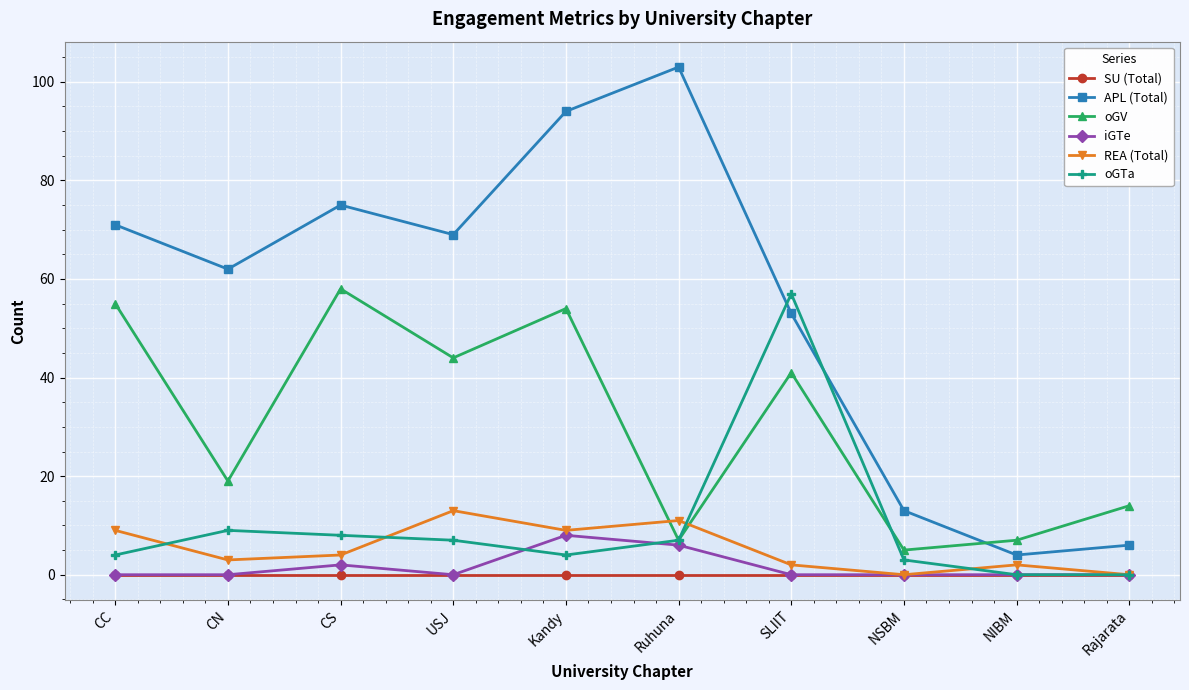

Read the APL (Total) value at NSBM, to the nearest 5.

15